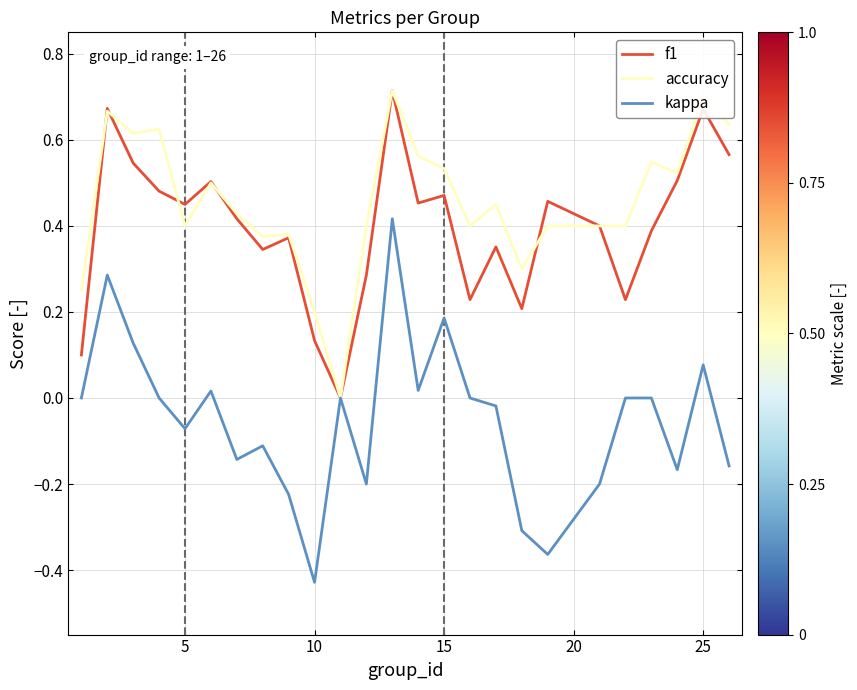

Which series has the largest total across all categories?

accuracy